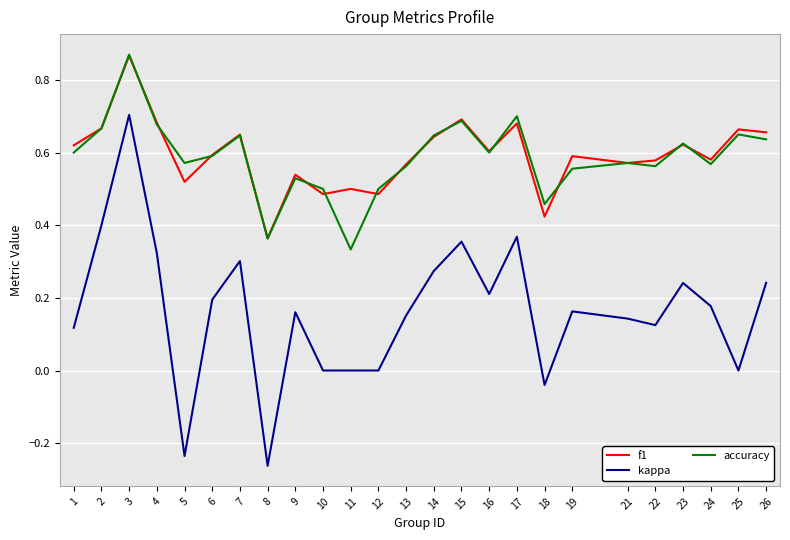

Which series has the widest spread of values?

kappa